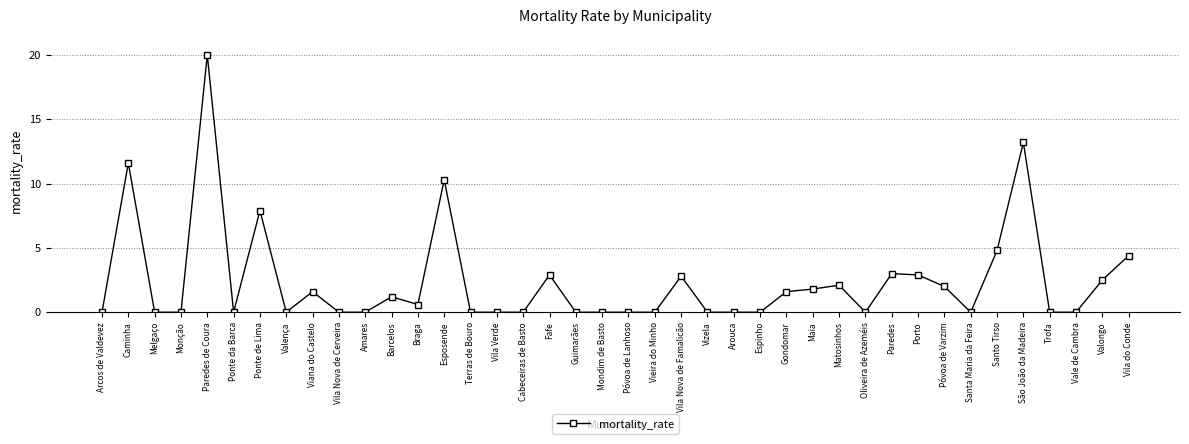

What is the sum of the values at Melgaço and Santo Tirso?

4.8